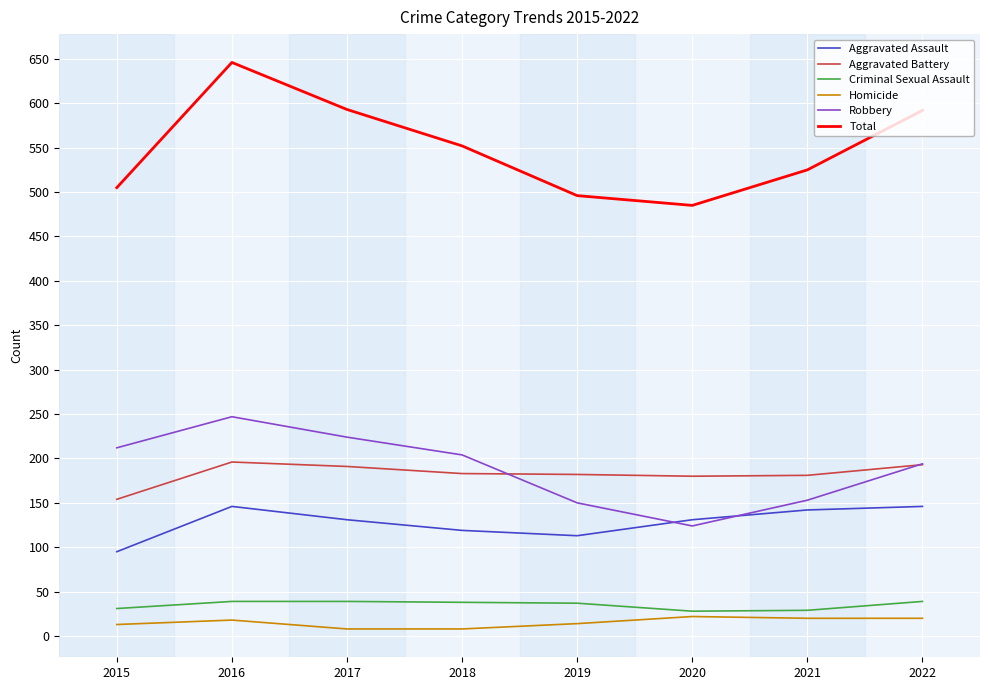

True or false: Criminal Sexual Assault and Total intersect in this chart.

False